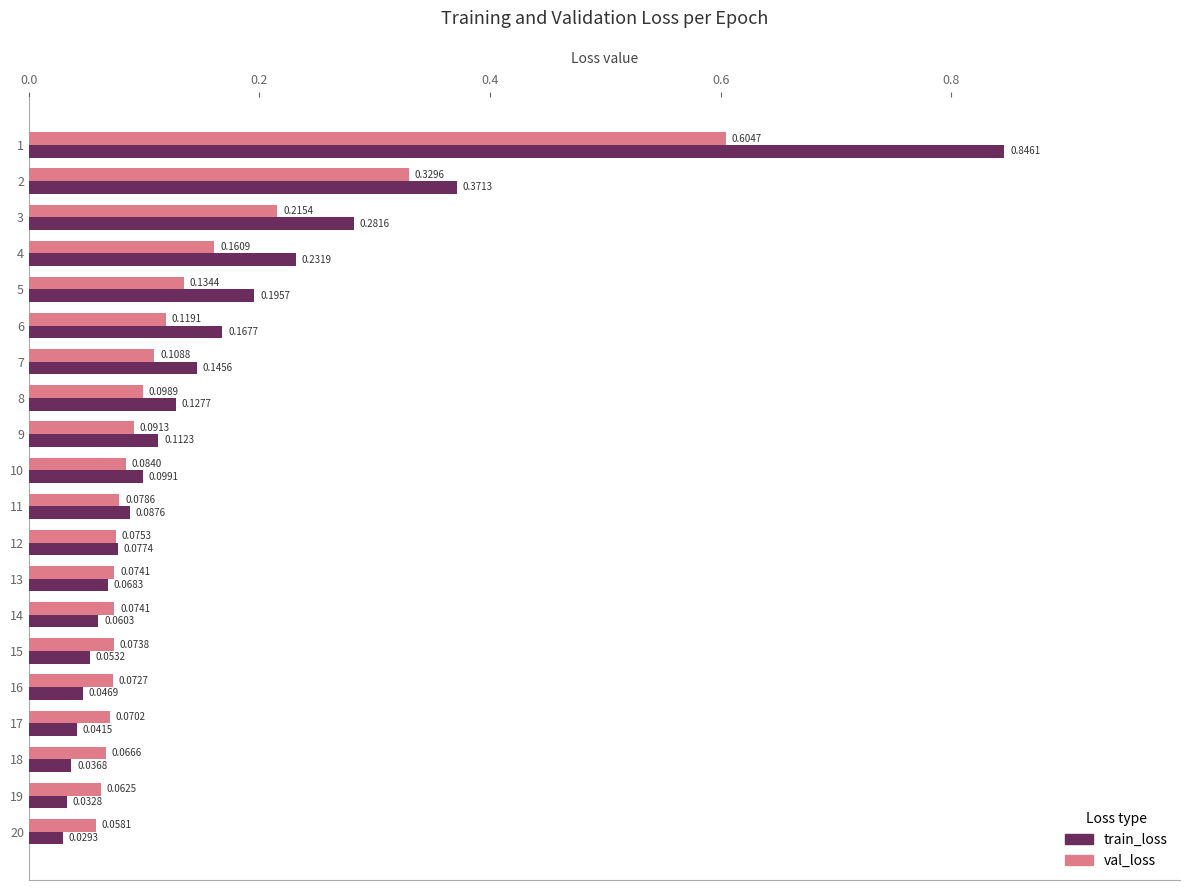

Which series has the largest range (max minus min)?

train_loss